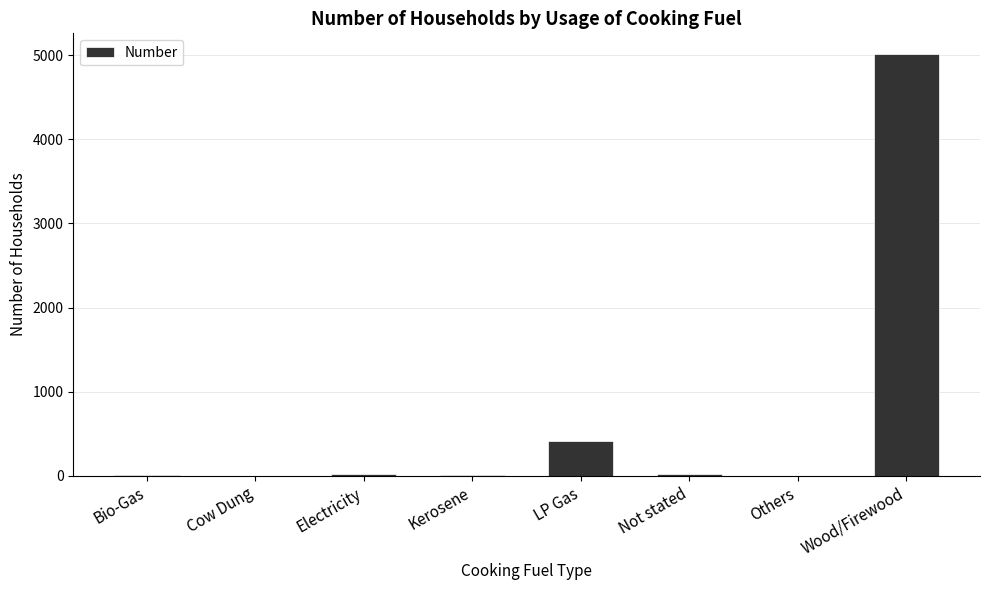

At which label is the value closest to 2505?

LP Gas